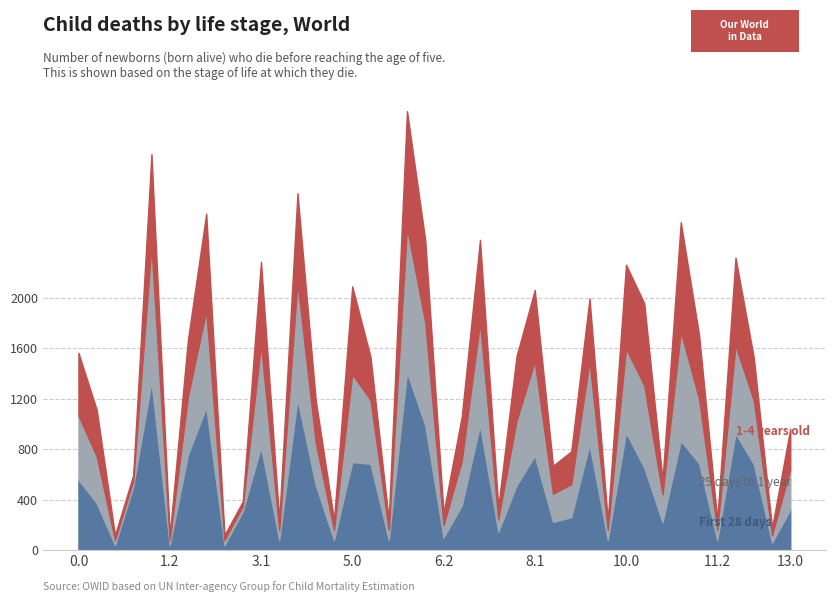

What is the label of the 14th point from the left?

4.1